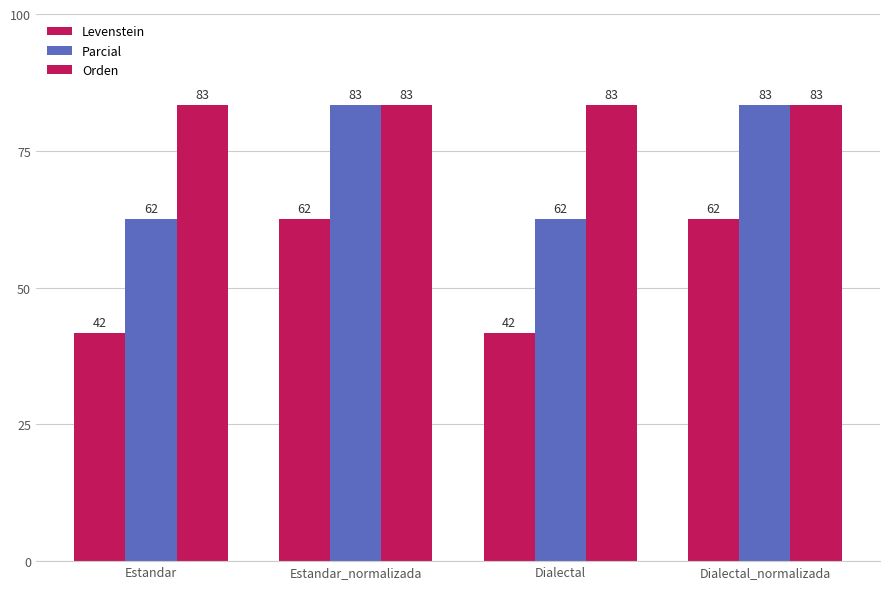

At how many categories does at least one series exceed 78?

4